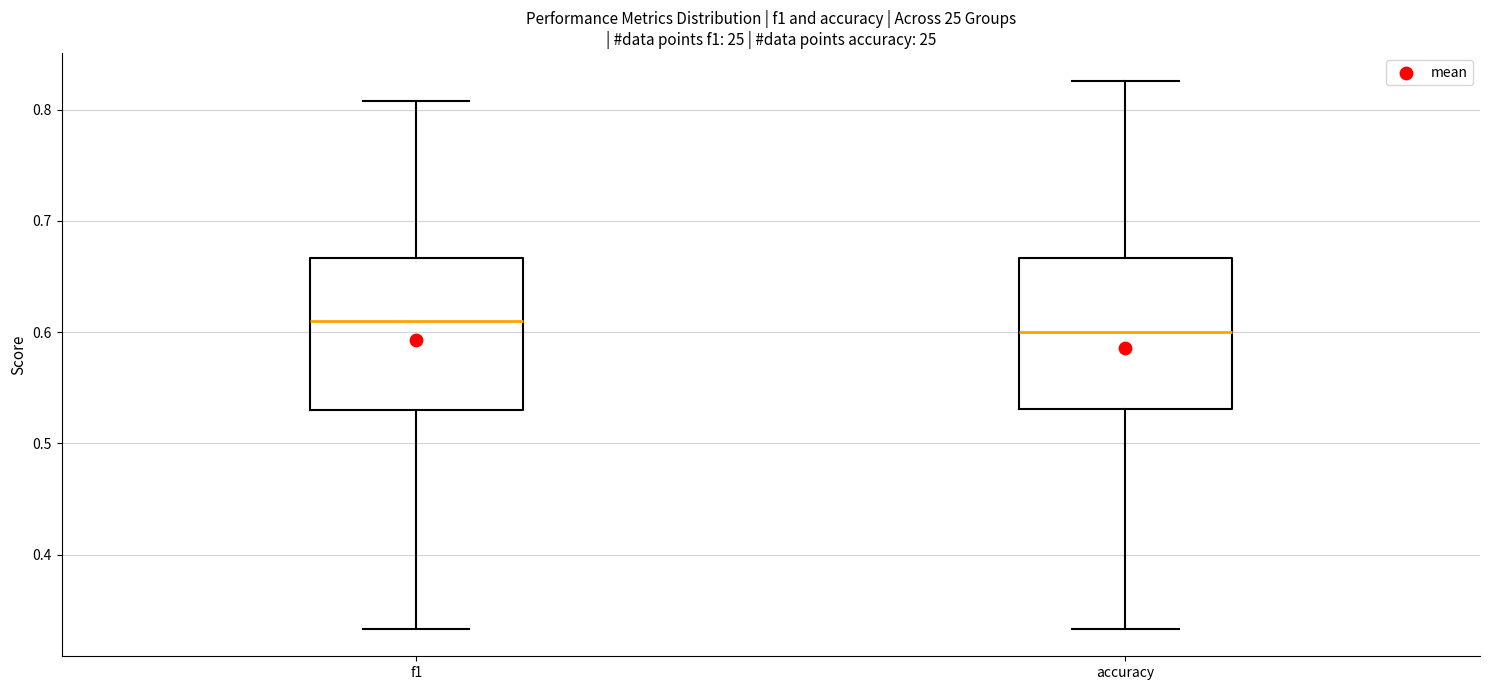

Where is the upper edge of the box for accuracy on the y-axis? The values are not printed on the chart, so give them approximately, as read against the axis.

0.67